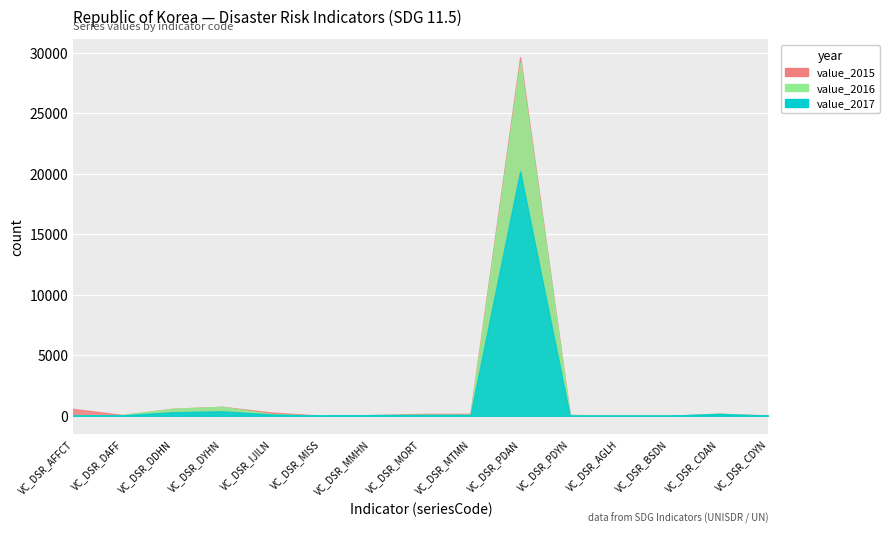

What is the sum of the value_2017 values at VC_DSR_MISS and VC_DSR_CDAN?

165